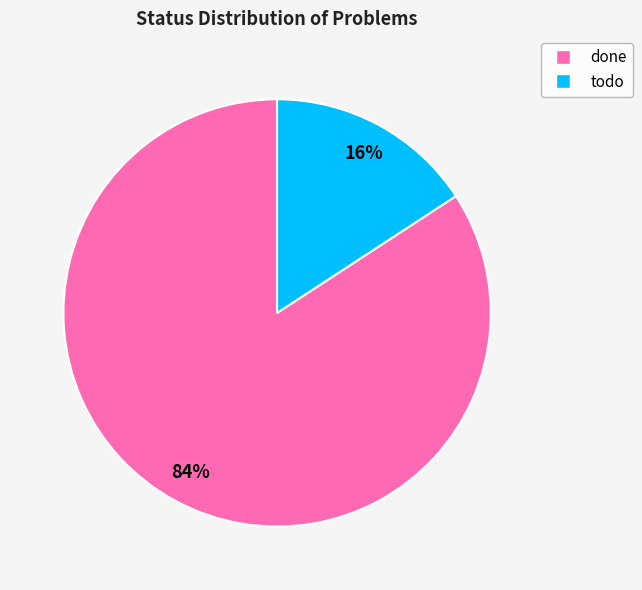

What percentage is the done slice, to the nearest percent?

84%